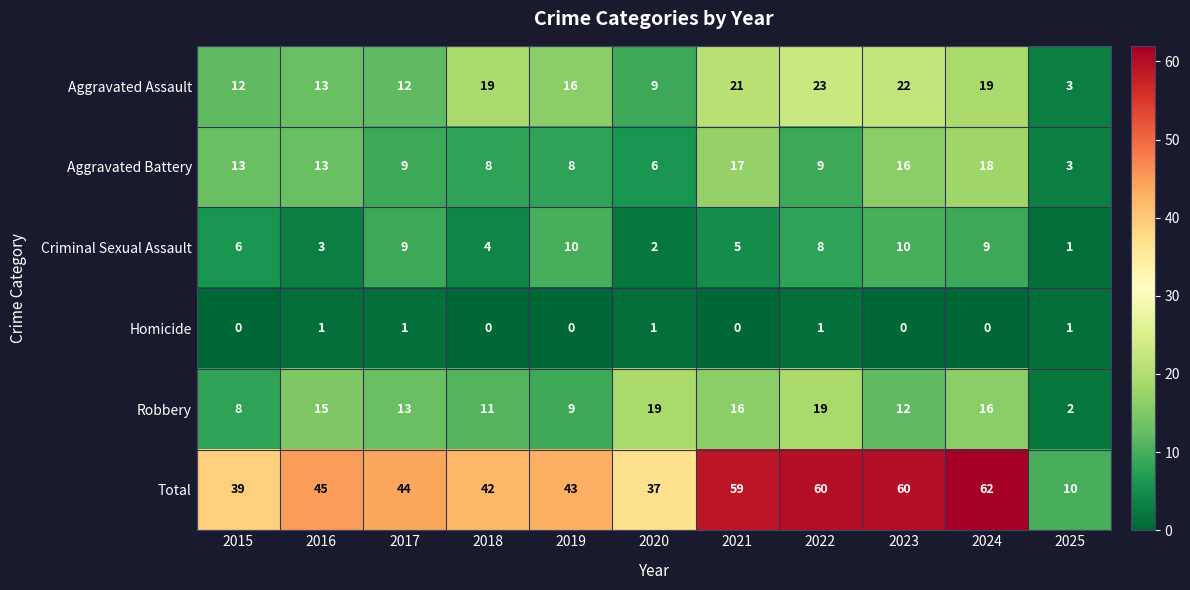

Count the number of categories in the chart.

11